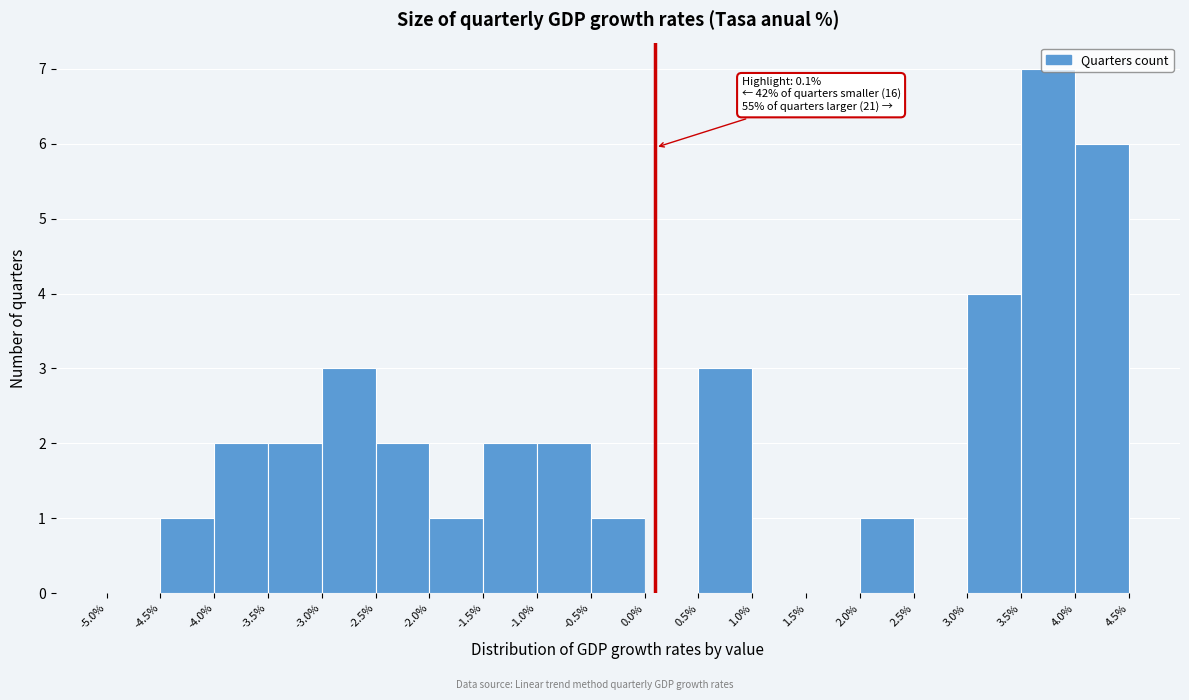

Which range on the x-axis has the tallest bar?

3.5% to 4.0%